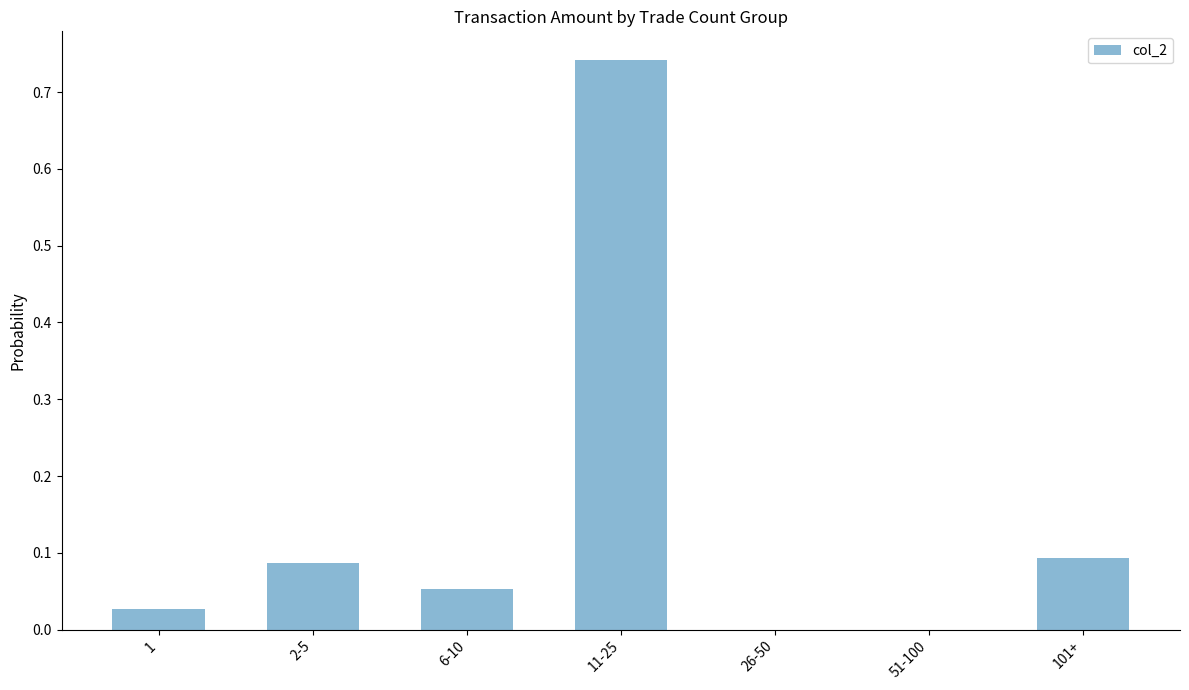

The value at 2-5 is 0.1. True or false?

True